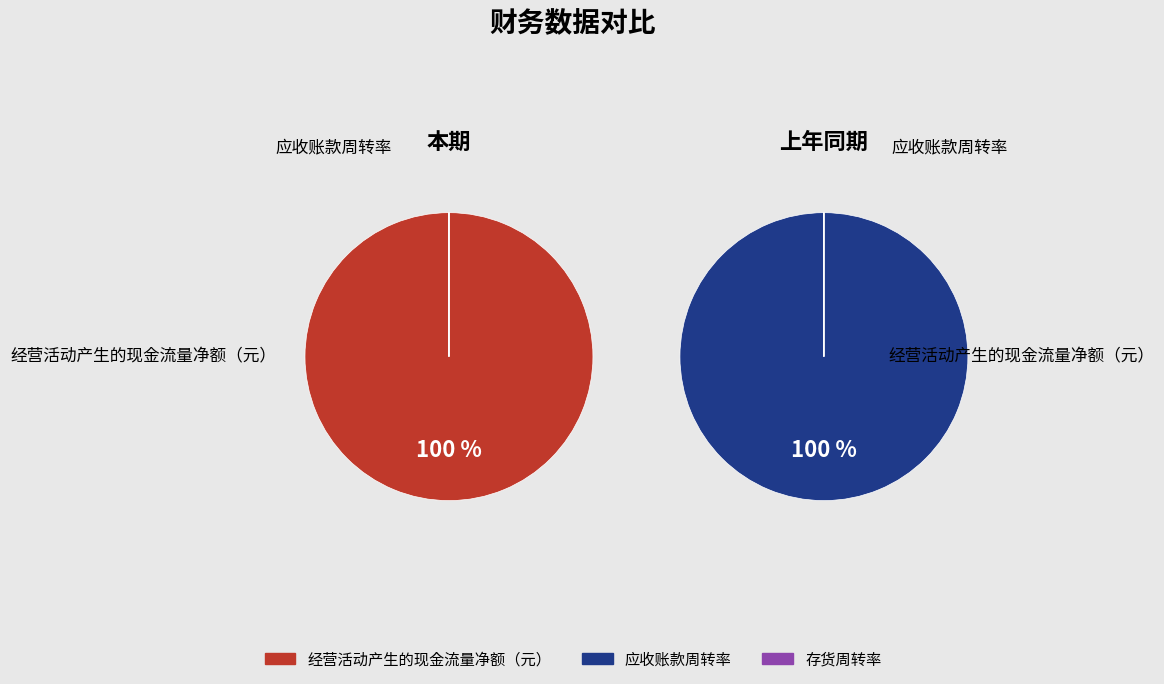

Rank the categories by 本期 value from lowest to highest.

应收账款周转率, 存货周转率, 经营活动产生的现金流量净额（元）